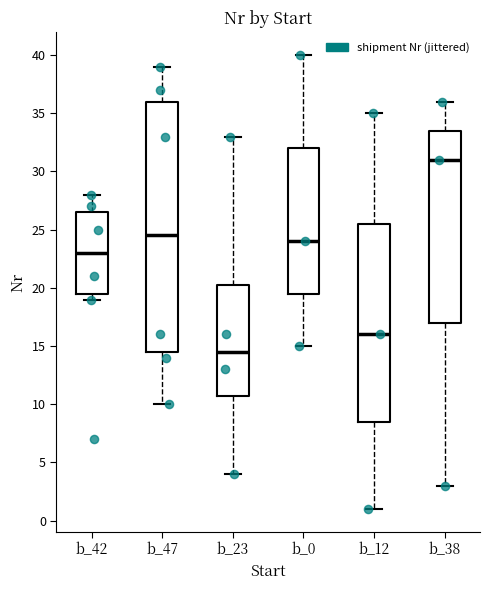

Reading left to right, read every box against the y-axis: the position of its median line, the range the box covers, and the ends of its whiskers. The values are not printed on the chart, so give them approximately, as read against the axis.

b_42: median 23.0, box 19.5 to 26.5, whiskers 19.0 to 28.0
b_47: median 24.5, box 14.5 to 36.0, whiskers 10.0 to 39.0
b_23: median 14.5, box 11.0 to 20.5, whiskers 4.0 to 33.0
b_0: median 24.0, box 19.5 to 32.0, whiskers 15.0 to 40.0
b_12: median 16.0, box 8.5 to 25.5, whiskers 1.0 to 35.0
b_38: median 31.0, box 17.0 to 33.5, whiskers 3.0 to 36.0